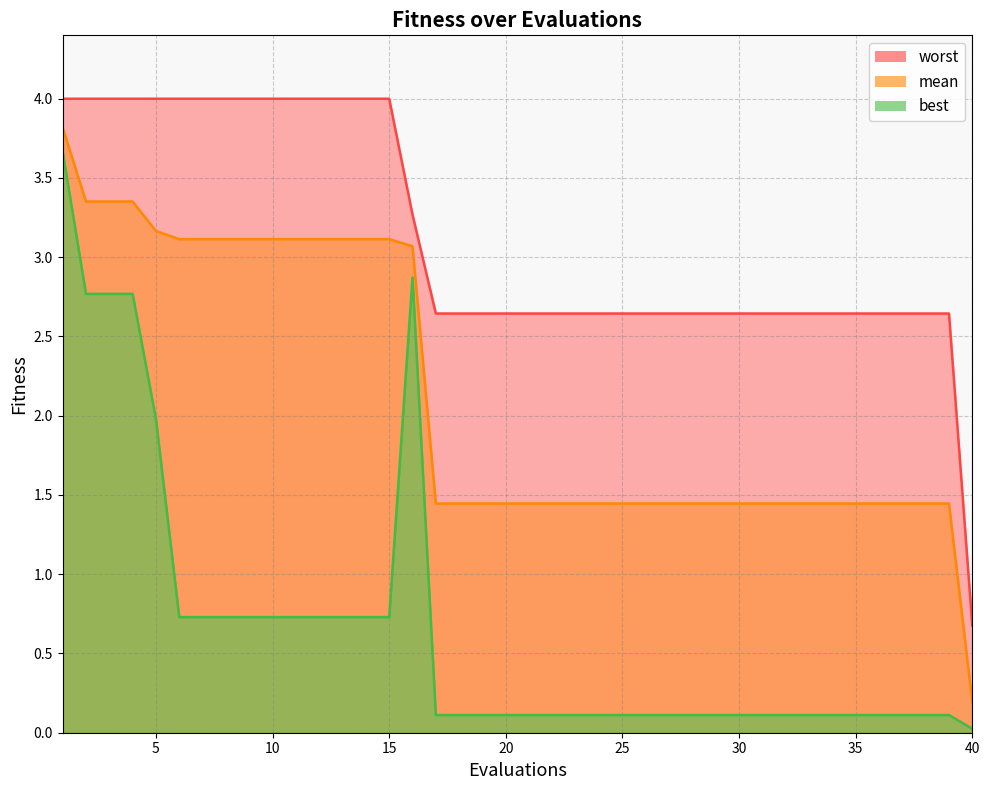

List the labels in order of best value, largest first.

1, 16, 2, 3, 4, 5, 6, 7, 8, 9, 10, 11, 12, 13, 14, 15, 17, 18, 19, 20, 21, 22, 23, 24, 25, 26, 27, 28, 29, 30, 31, 32, 33, 34, 35, 36, 37, 38, 39, 40